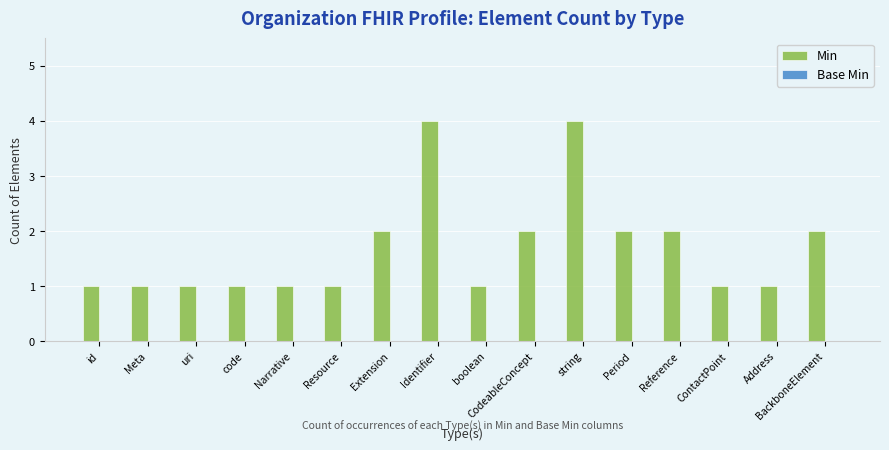

What is the ratio of the value at code to the value at CodeableConcept?

0.5